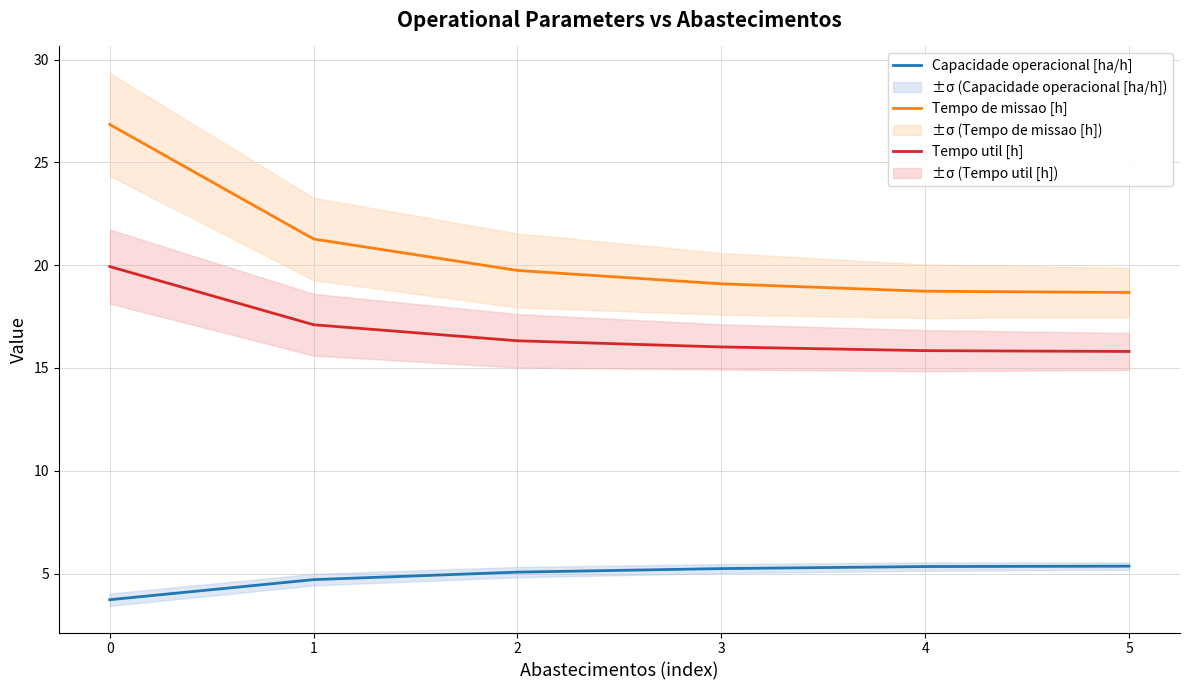

Reading left to right, list all the values displayed in this chart.

Capacidade operacional [ha/h]: 3.7	4.7	5.1	5.2	5.3	5.4
Tempo de missao [h]: 26.8	21.3	19.7	19.1	18.7	18.7
Tempo util [h]: 19.9	17.1	16.3	16.0	15.8	15.8